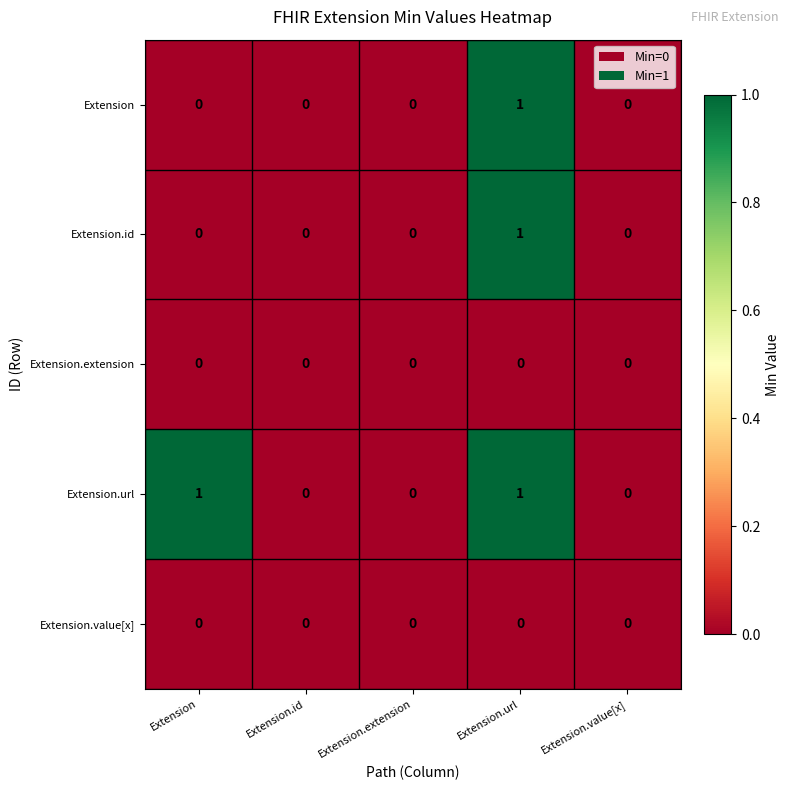

At which category is the sum across all series the highest?

Extension.url